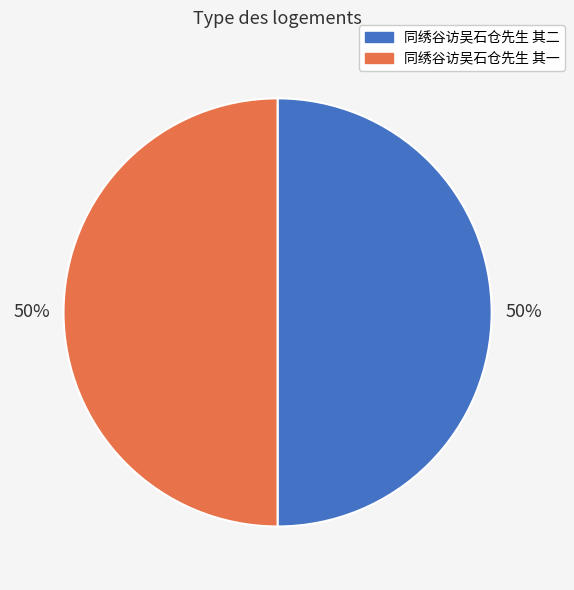

To the nearest percent, what is the average slice percentage?

50%